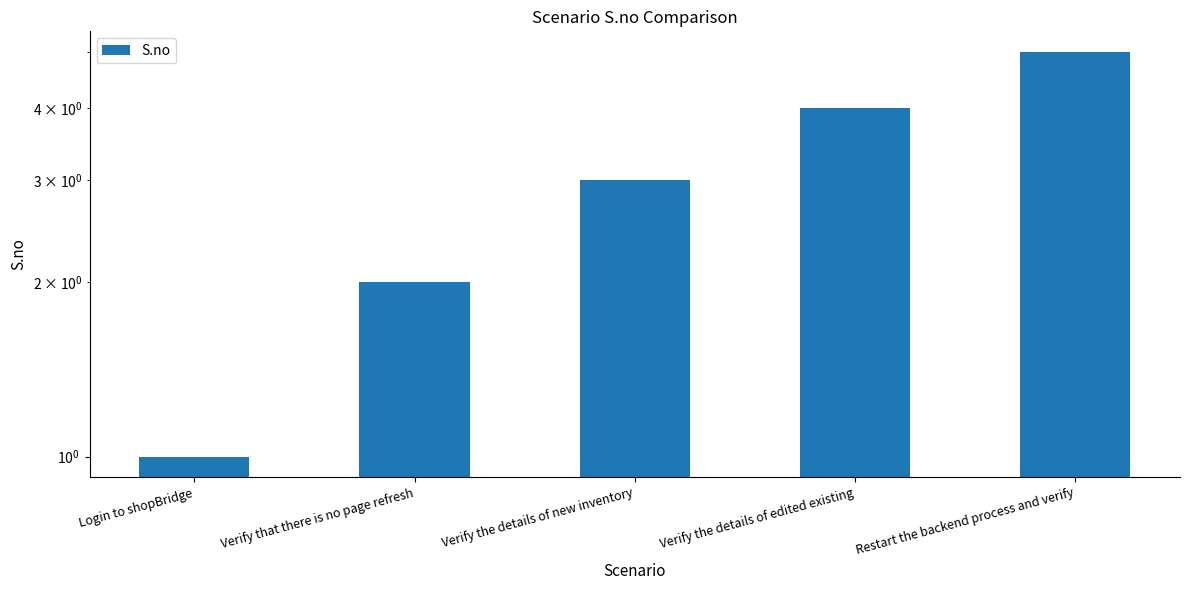

Approximately how many times larger is the value at Login to shopBridge compared to Verify the details of new inventory?

0.3